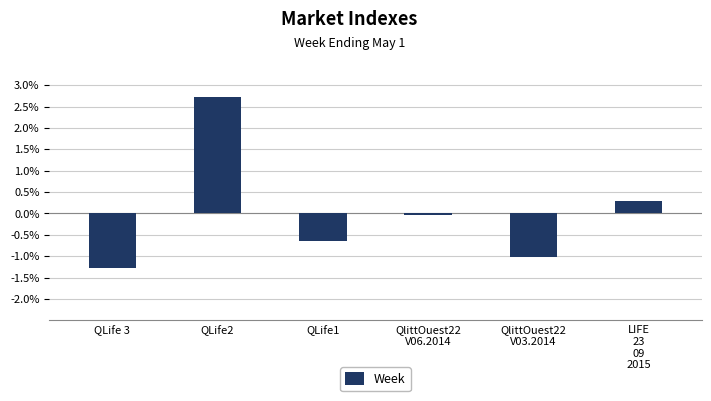

What is the label of the 2nd bar from the left?

QLife2